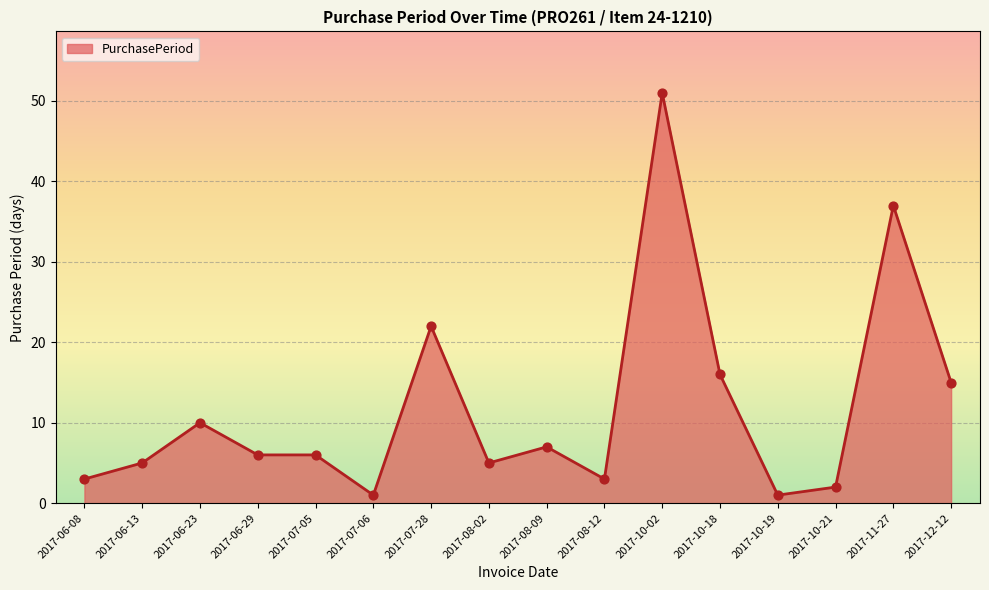

Between 2017-10-21 and 2017-08-02, which is larger?

2017-08-02